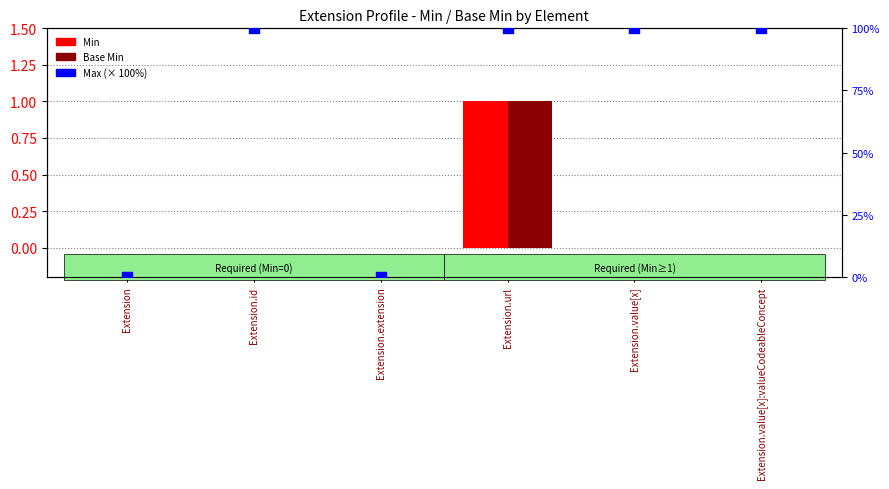

At how many categories does at least one series exceed 48?

4